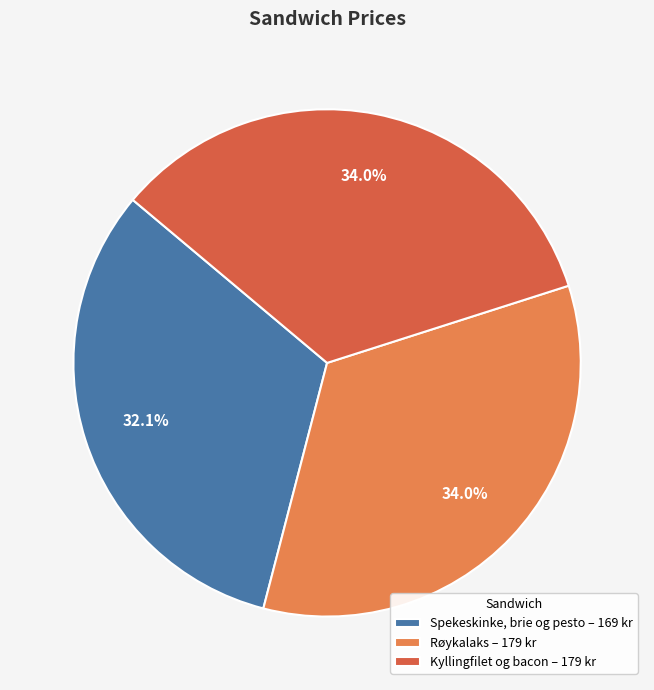

How many slices are in this pie chart?

3